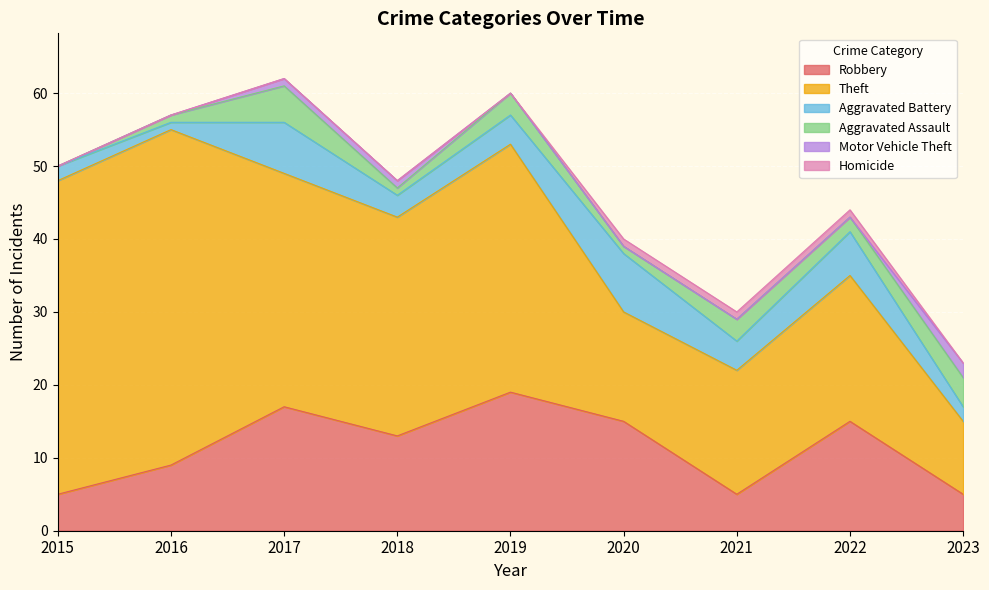

What is the difference between the highest and lowest values at 2021?

17